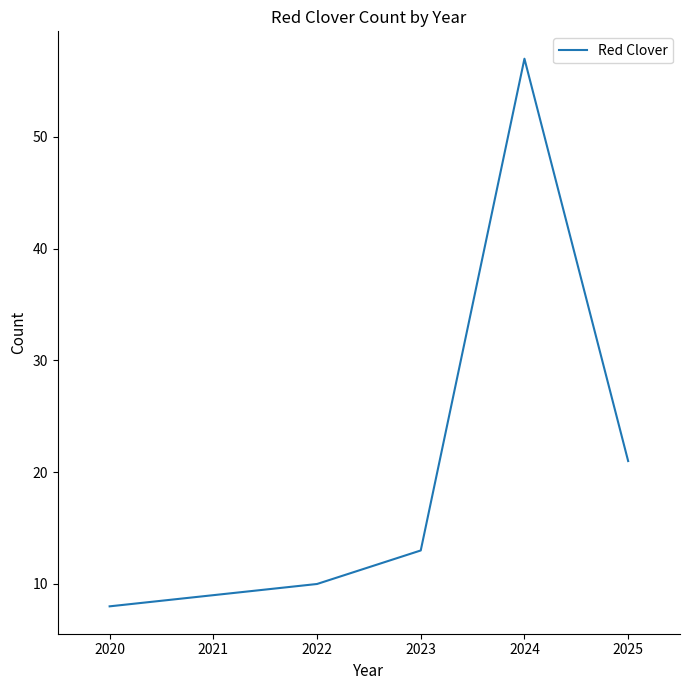

What is the maximum value shown in the chart?

57